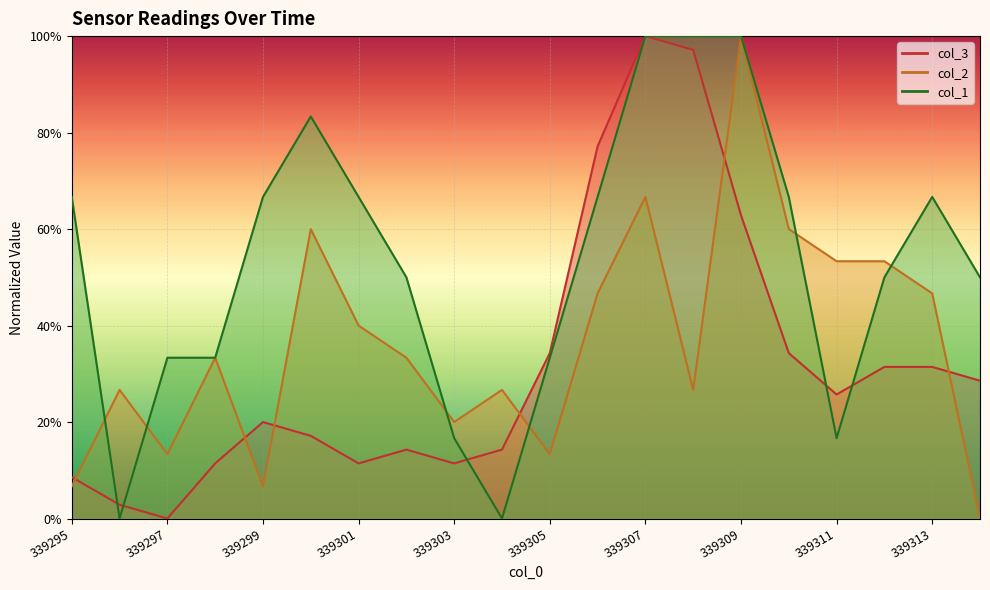

Reading left to right, list all the values displayed in this chart.

col_3: 0.1	0.0	0.0	0.1	0.2	0.2	0.1	0.1	0.1	0.1	0.3	0.8	1.0	1.0	0.6	0.3	0.3	0.3	0.3	0.3
col_2: 0.1	0.3	0.1	0.3	0.1	0.6	0.4	0.3	0.2	0.3	0.1	0.5	0.7	0.3	1.0	0.6	0.5	0.5	0.5	0.0
col_1: 0.7	0.0	0.3	0.3	0.7	0.8	0.7	0.5	0.2	0.0	0.3	0.7	1.0	1.0	1.0	0.7	0.2	0.5	0.7	0.5